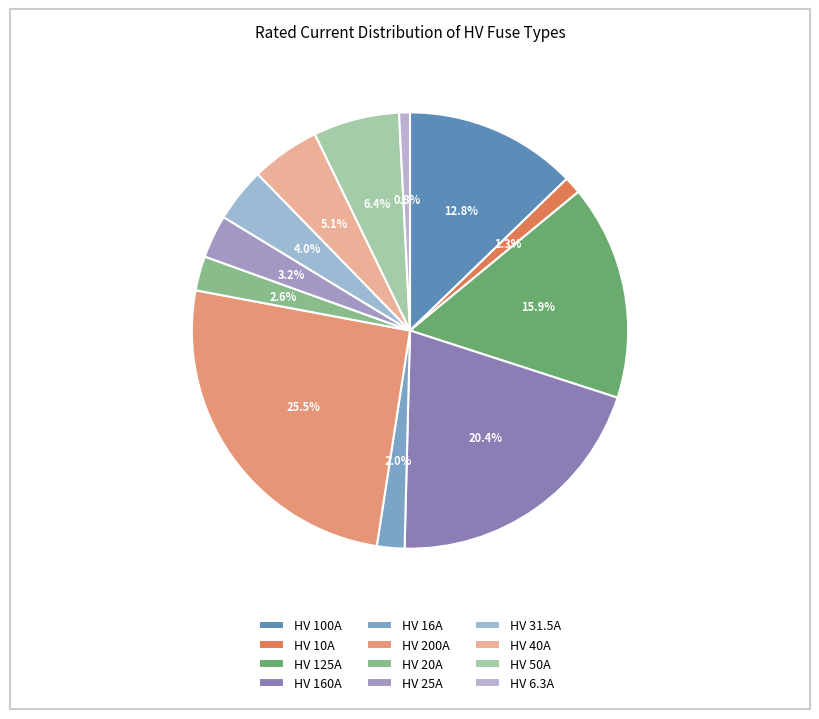

To the nearest percent, what is the difference between the largest and smallest slice percentages?

25%